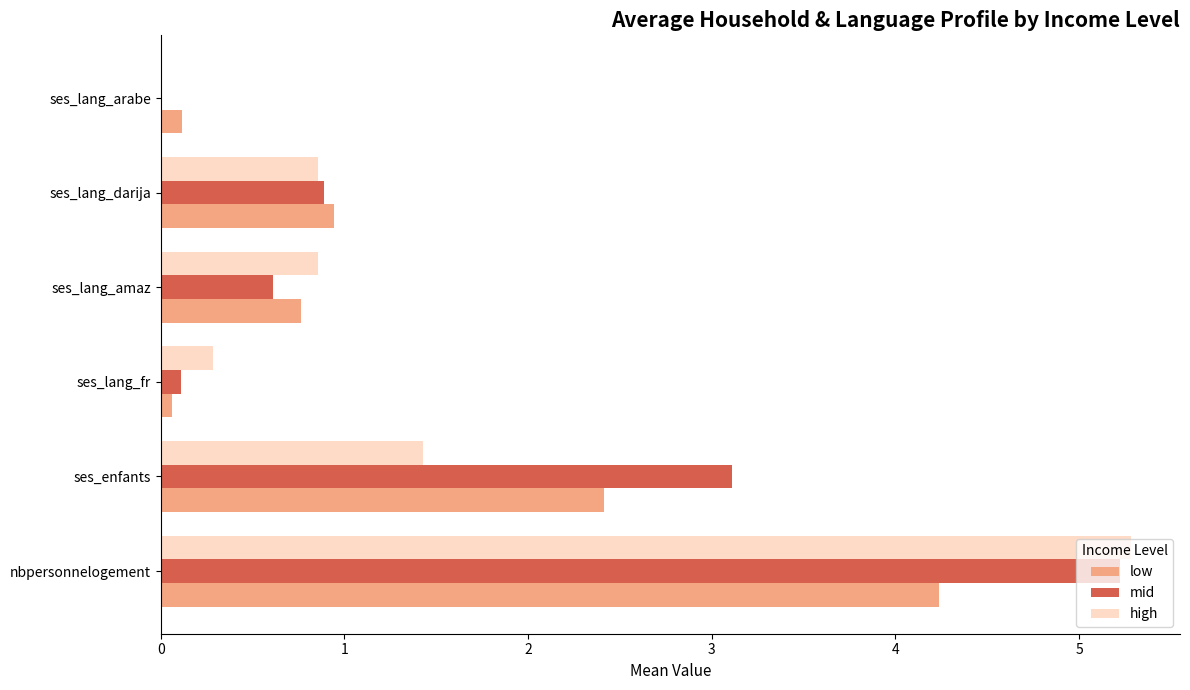

True or false: low has a value of 0.9 at ses_lang_darija.

True